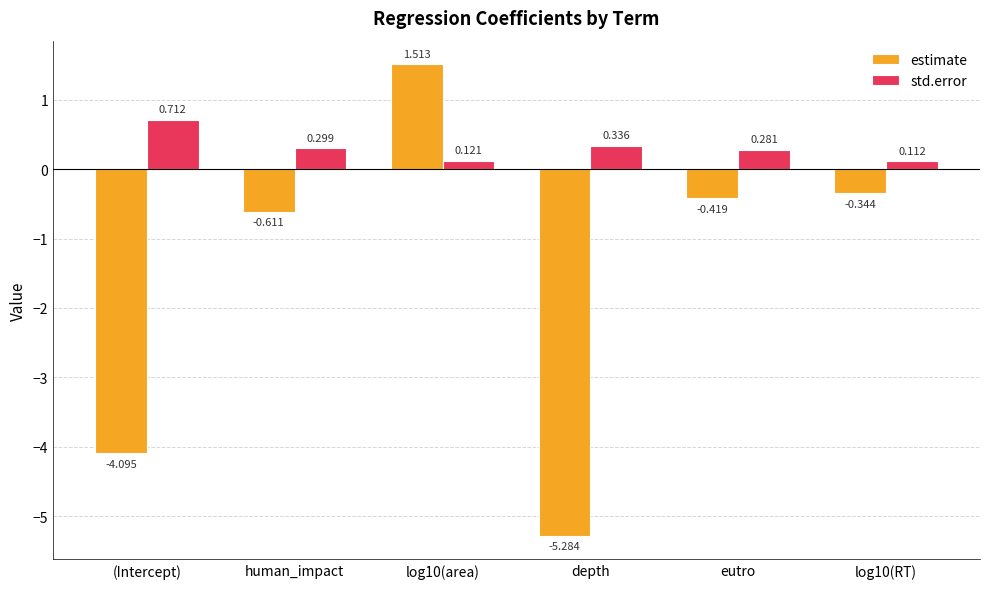

What is the sum of all std.error values?

1.9